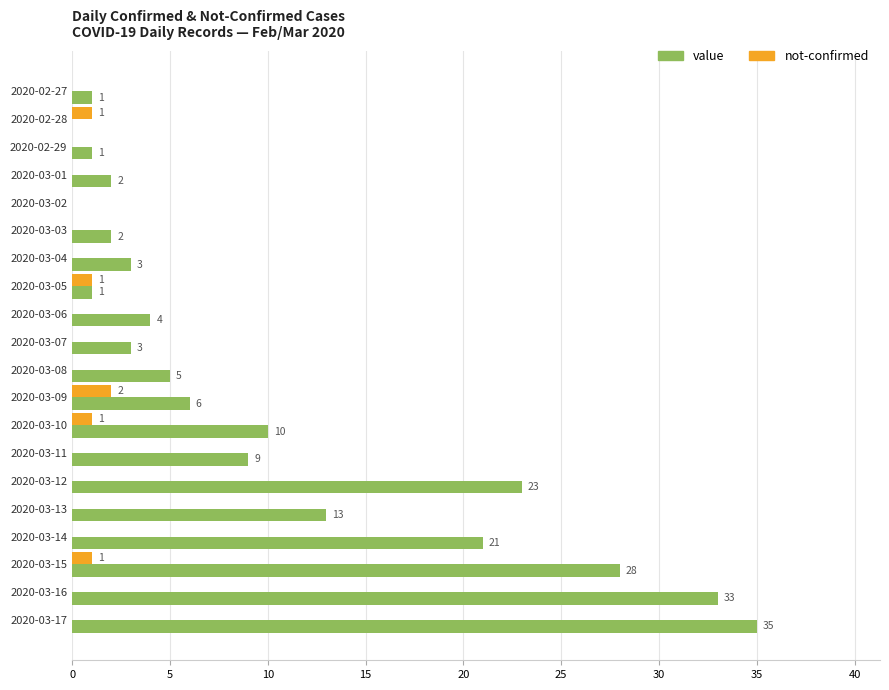

Which series changed the most between 2020-03-13 and 2020-03-14?

value